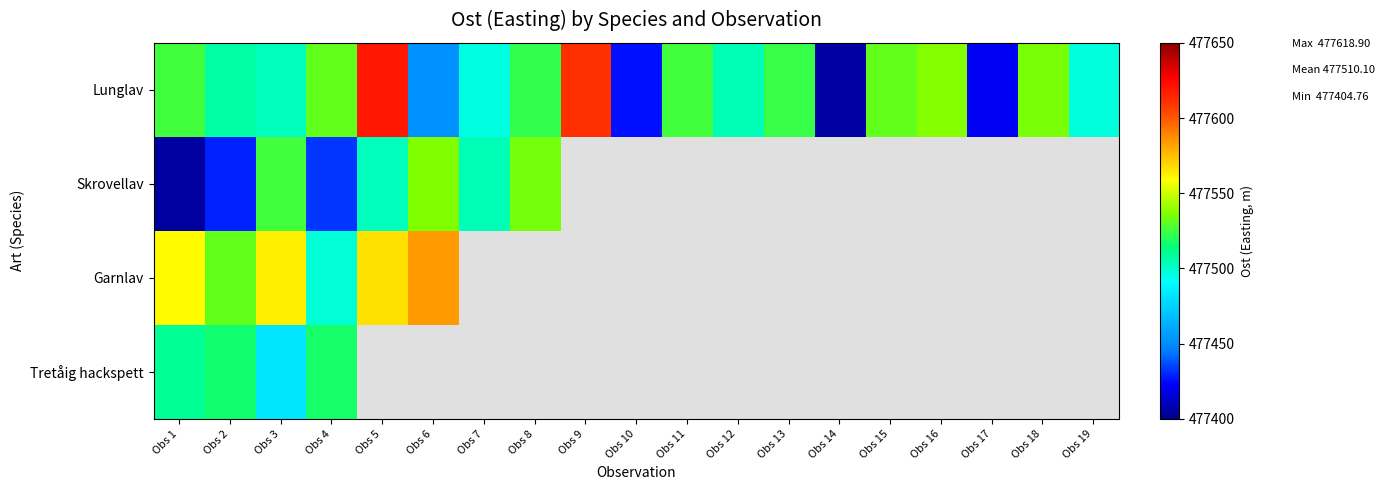

Which has a higher value, Obs 6 or Obs 16?

Obs 16